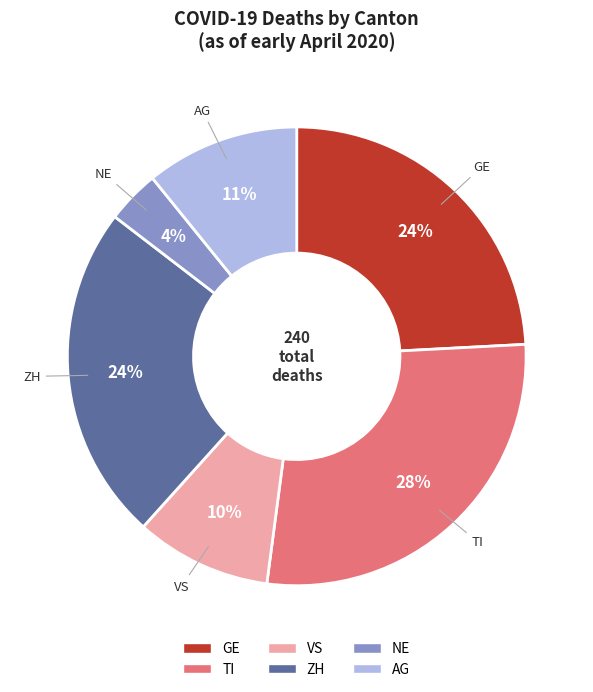

Is it true that TI is 28% of the pie?

True